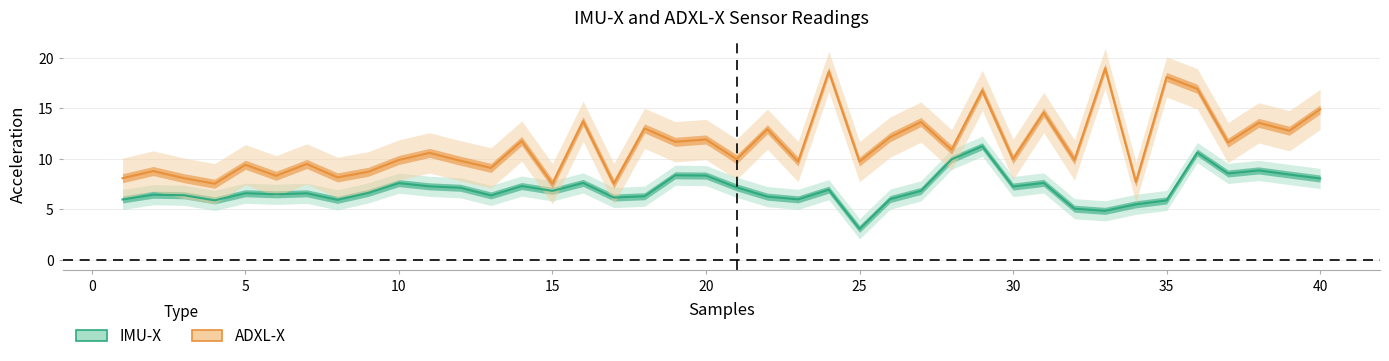

How many interior local peaks does the IMU-X series have?

12